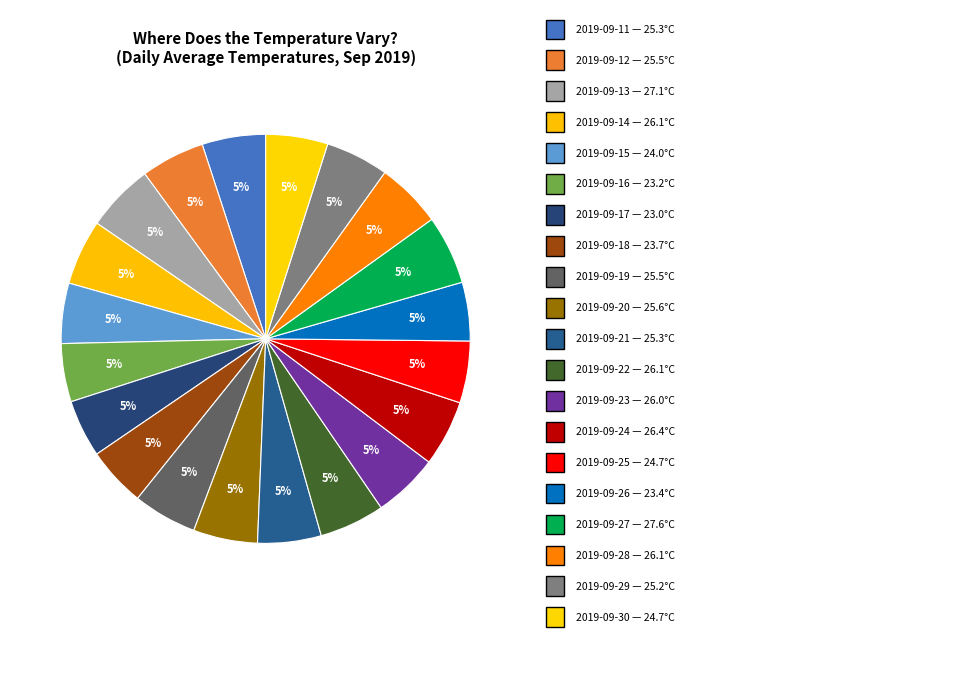

Which slice is the largest?

2019-09-27